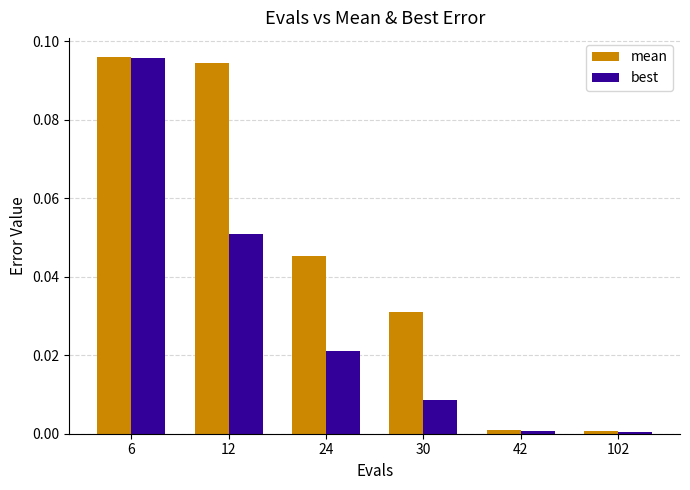

List the series in order of their overall mean, highest first.

mean, best